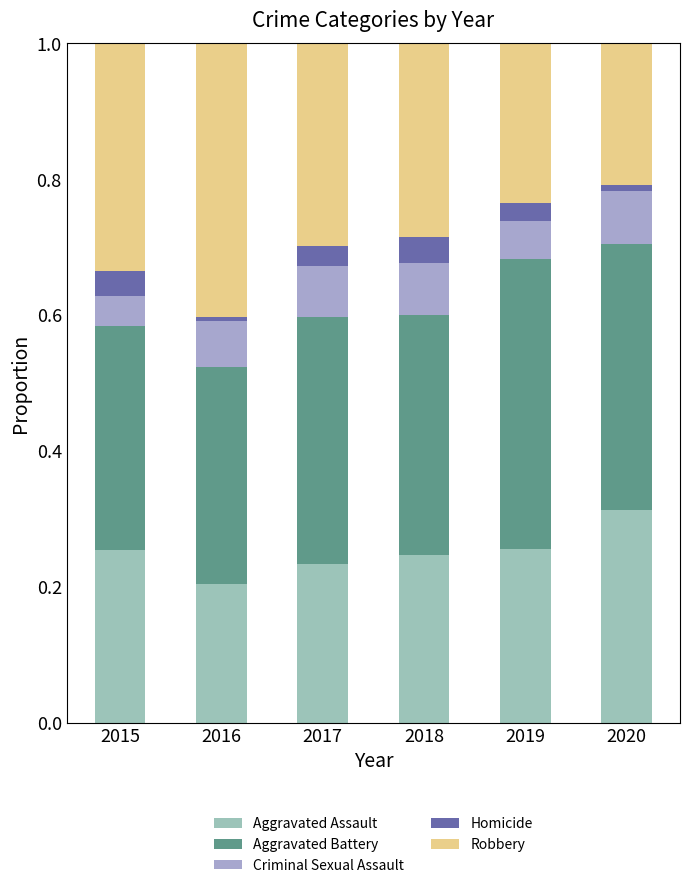

What is the sum of all Aggravated Assault values?

1.5